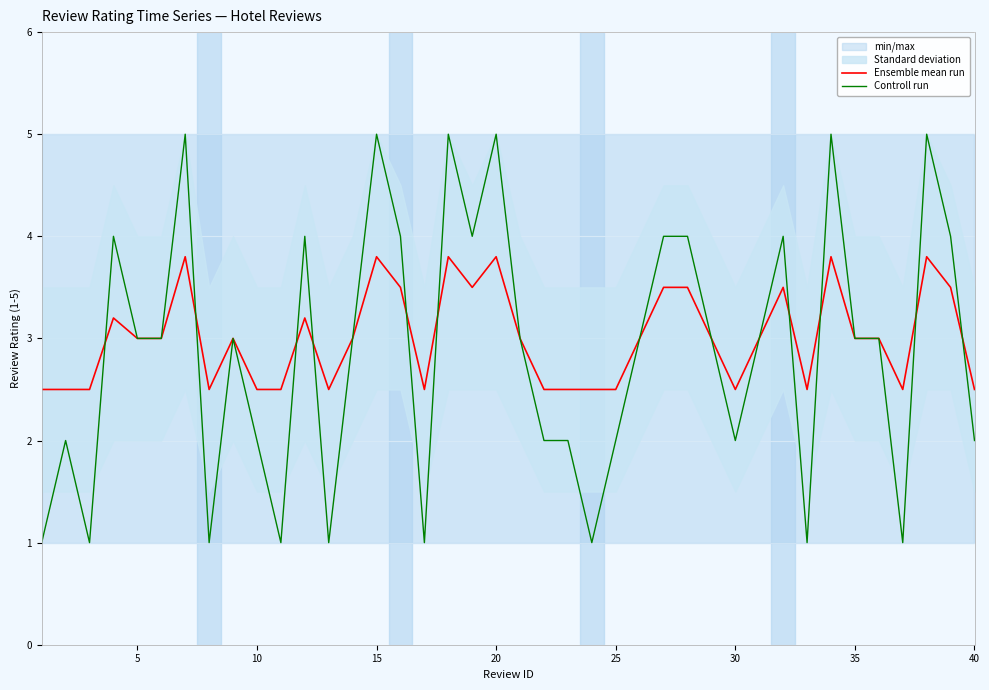

True or false: Ensemble mean run has more than 0 points higher than both neighbors.

True